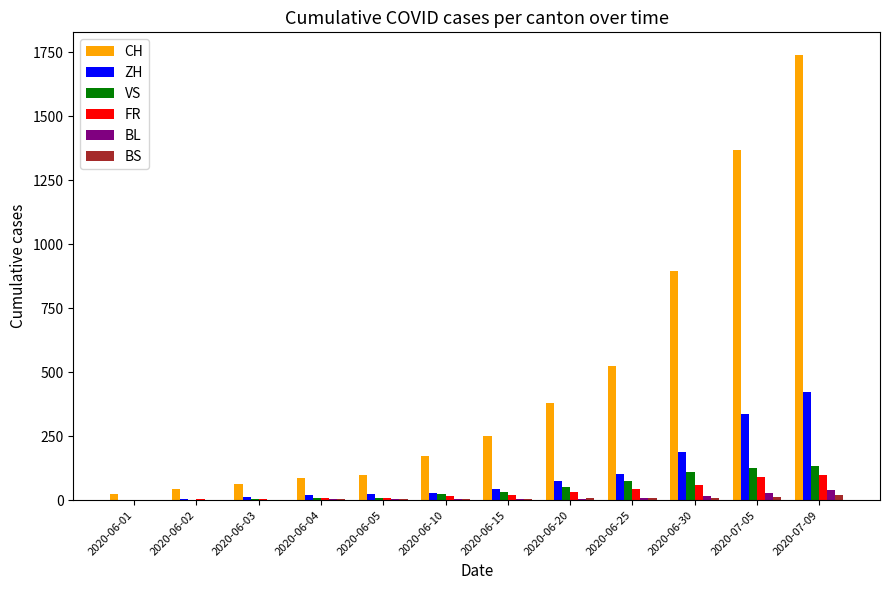

What is the highest value of the ZH series?

424